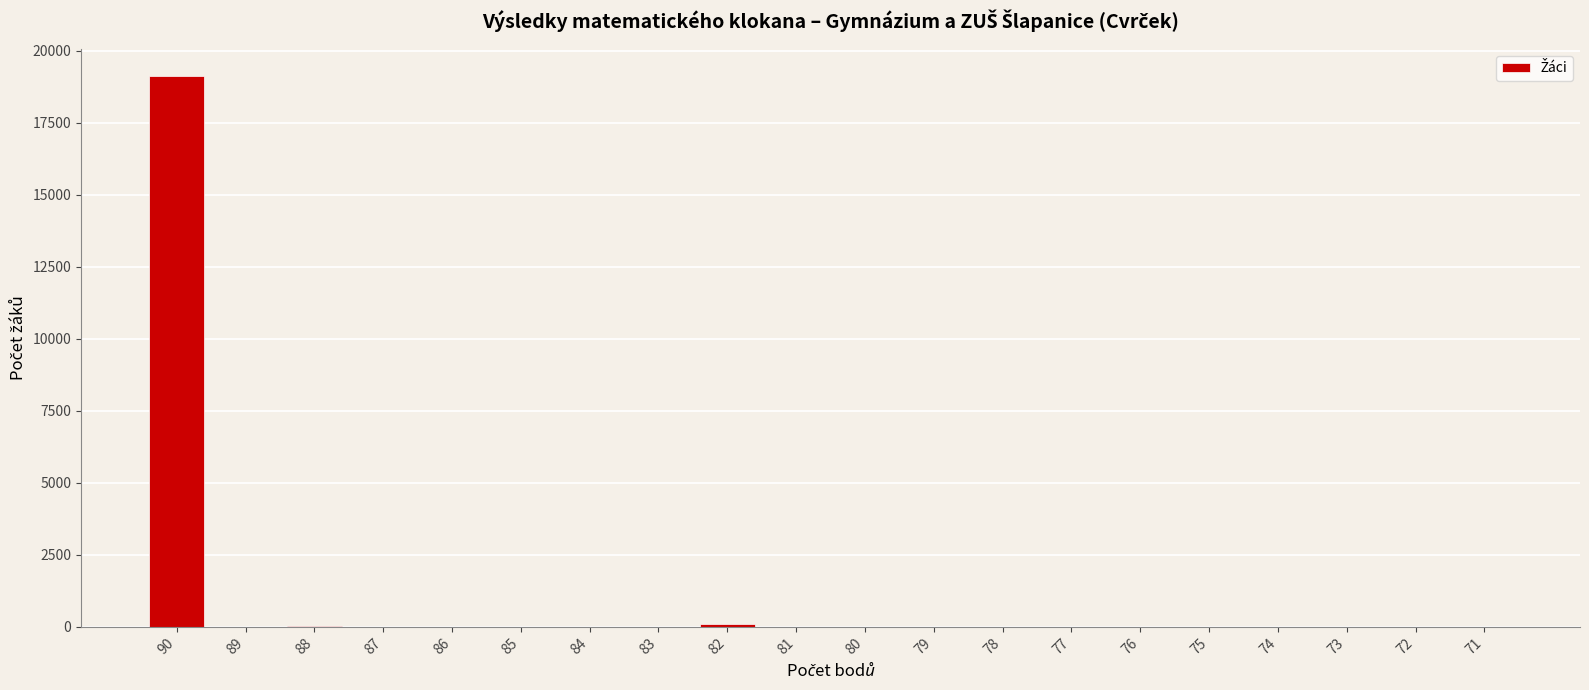

Does the chart contain stacked bars?

No